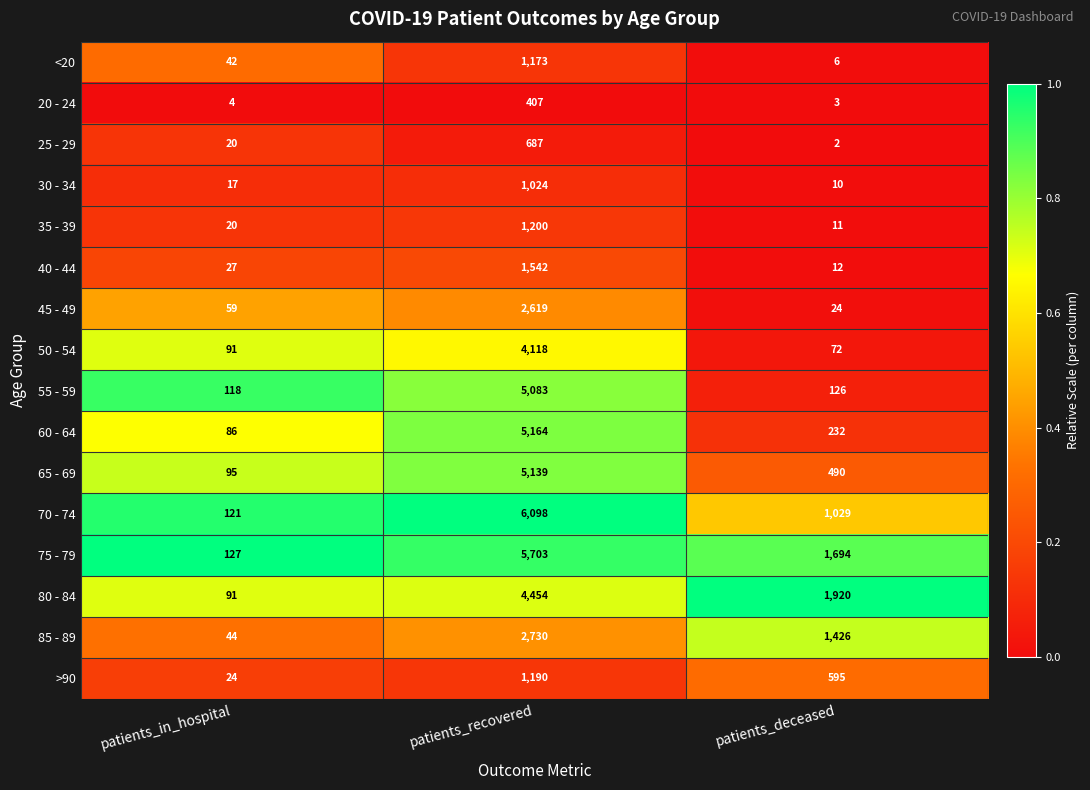

Count the 80 - 84 values in the range 91 to 4454.

3